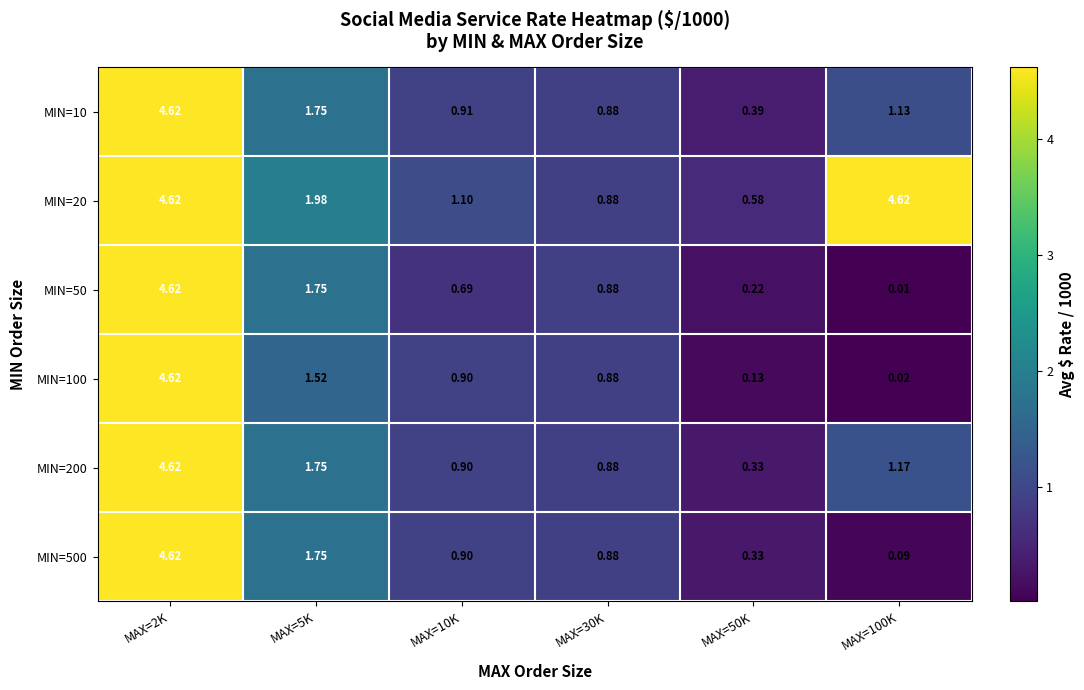

How many data points in MIN=200 are above 1?

3